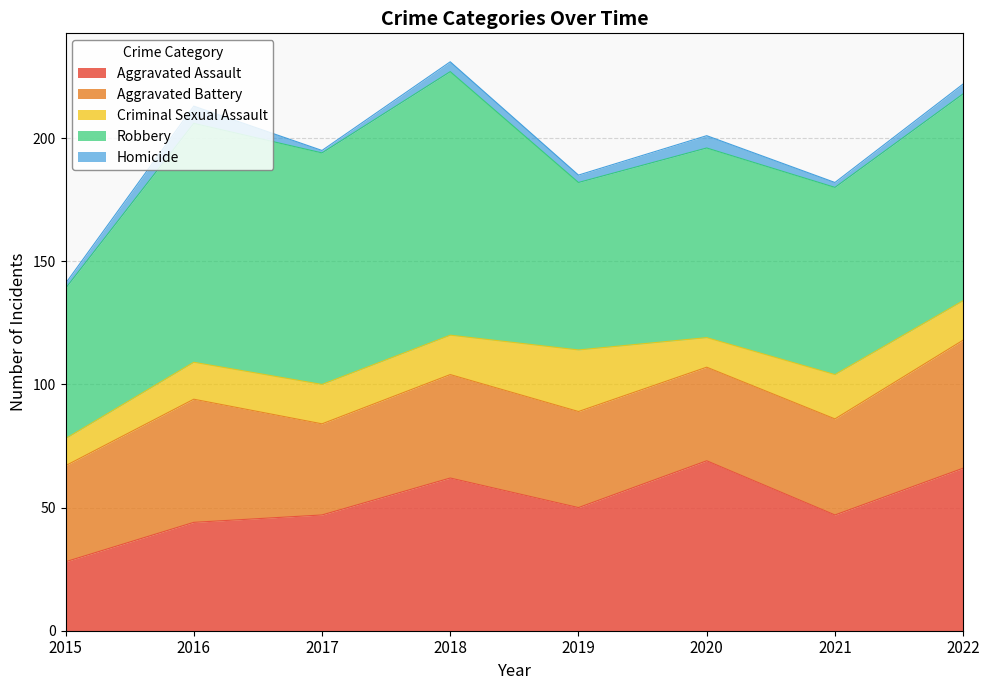

Reading left to right, transcribe all the data shown in this chart.

Aggravated Assault: 2015=28	2016=44	2017=47	2018=62	2019=50	2020=69	2021=47	2022=66
Aggravated Battery: 2015=39	2016=50	2017=37	2018=42	2019=39	2020=38	2021=39	2022=52
Criminal Sexual Assault: 2015=11	2016=15	2017=16	2018=16	2019=25	2020=12	2021=18	2022=16
Robbery: 2015=61	2016=97	2017=94	2018=107	2019=68	2020=77	2021=76	2022=84
Homicide: 2015=2	2016=7	2017=1	2018=4	2019=3	2020=5	2021=2	2022=4